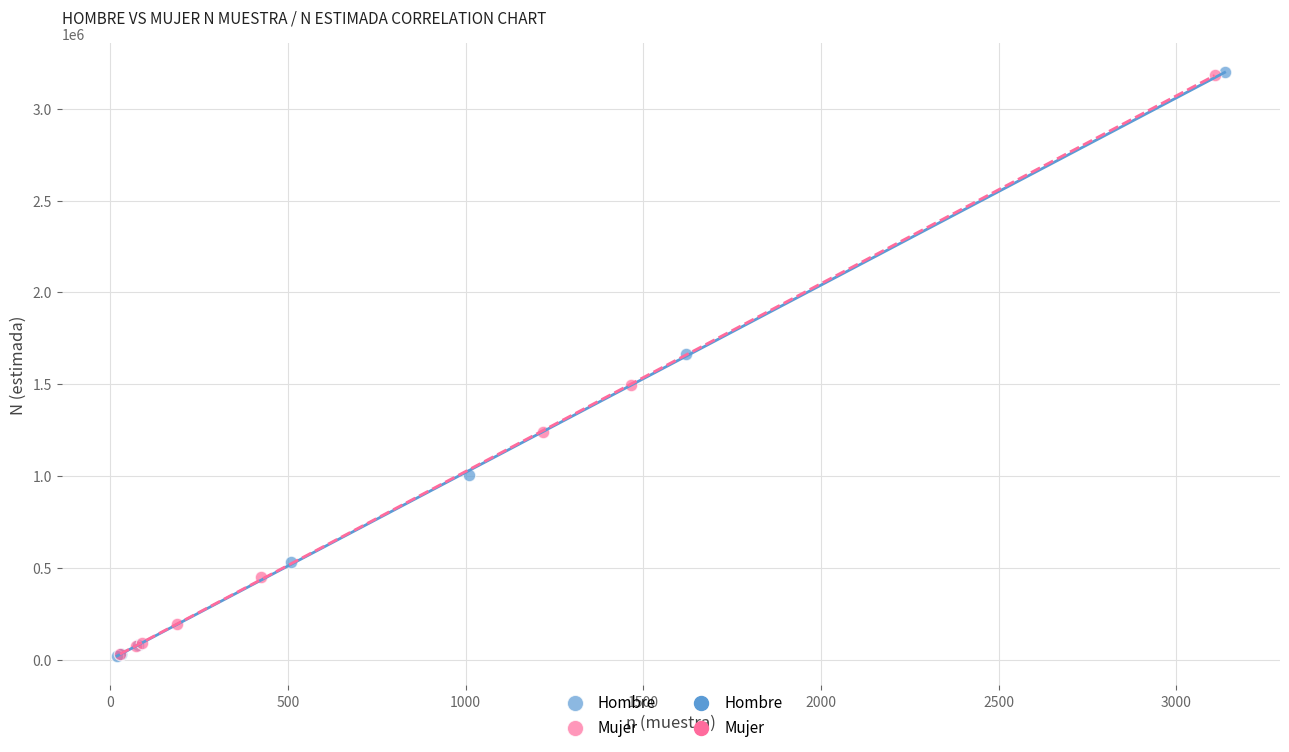

Which series has the widest spread of Y values?

Hombre